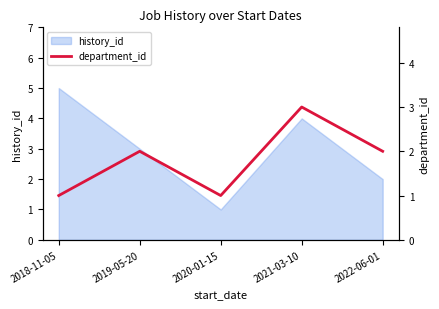

True or false: the data has more than 0 interior local peaks.

True